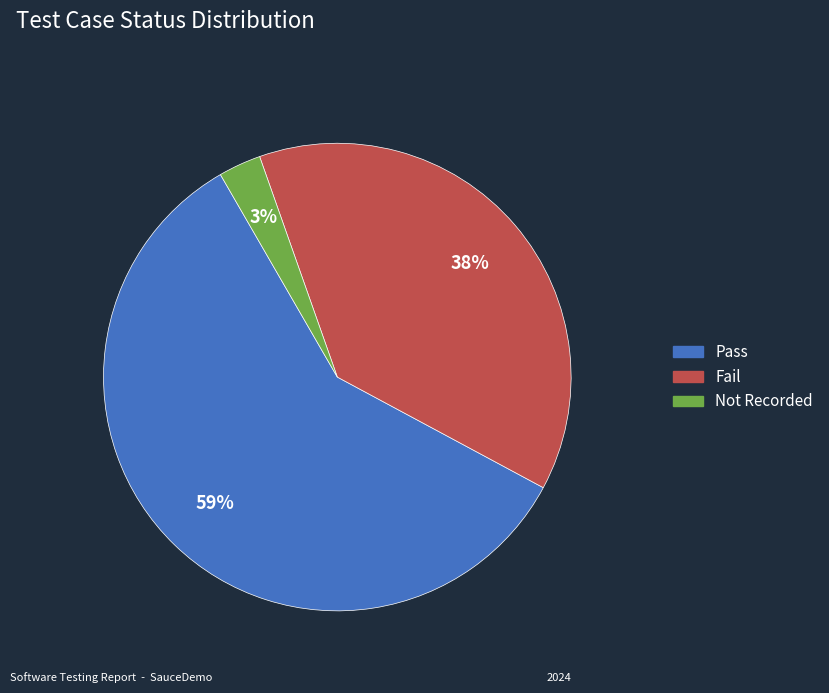

Is there a majority slice in this chart?

Yes